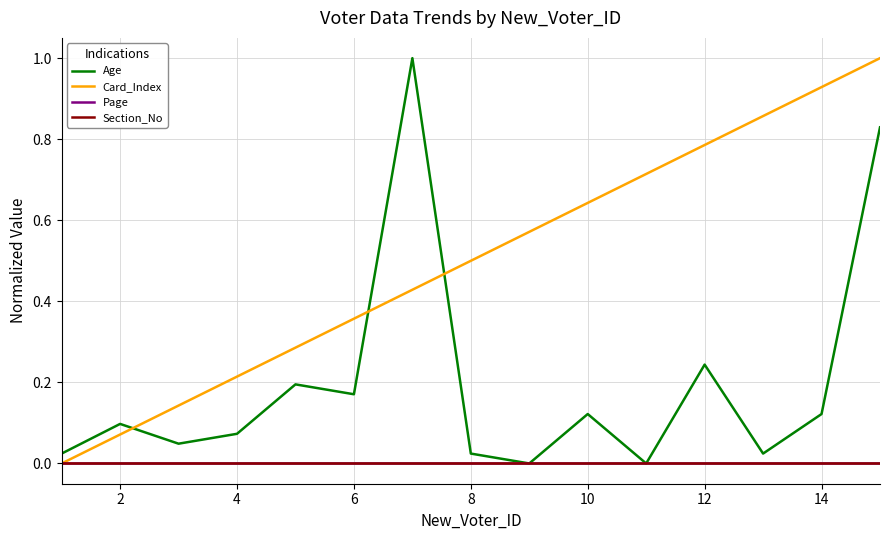

What is the label of the 14th point from the right?

2